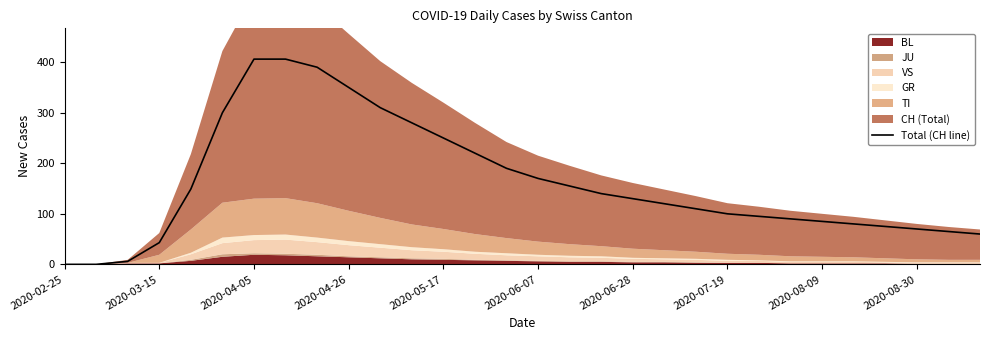

True or false: Total (CH line) has a value of 409 at 2020-05-17.

False